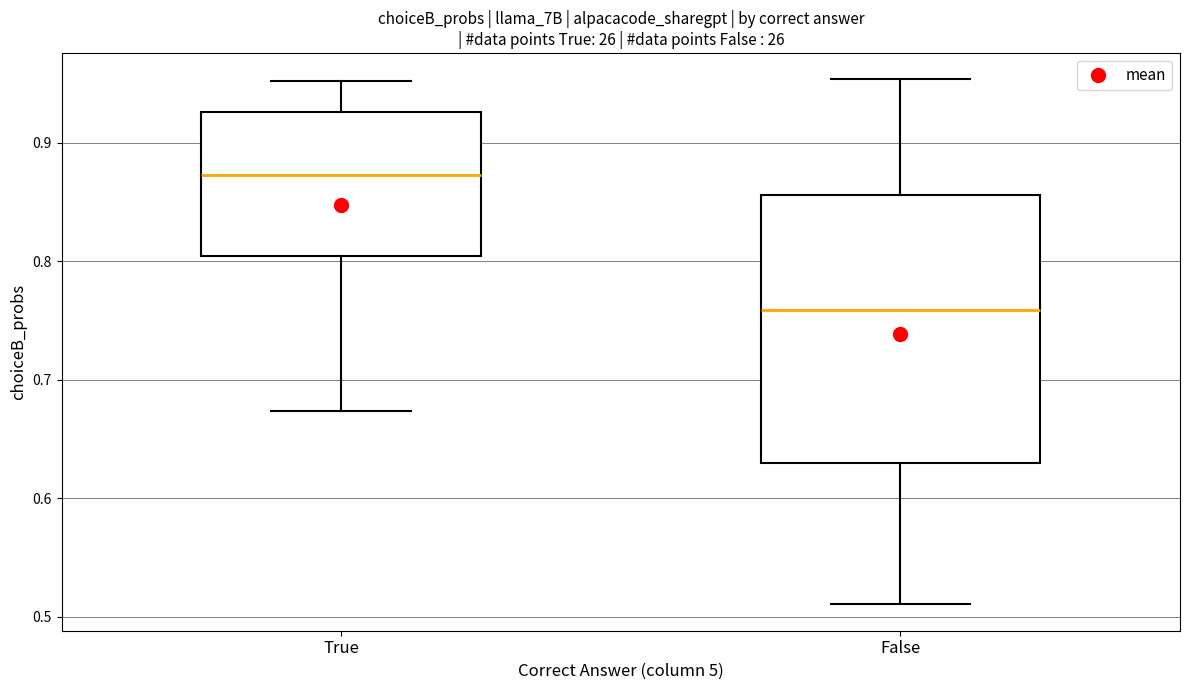

Where is the lower edge of the box for True on the y-axis? The values are not printed on the chart, so give them approximately, as read against the axis.

0.80